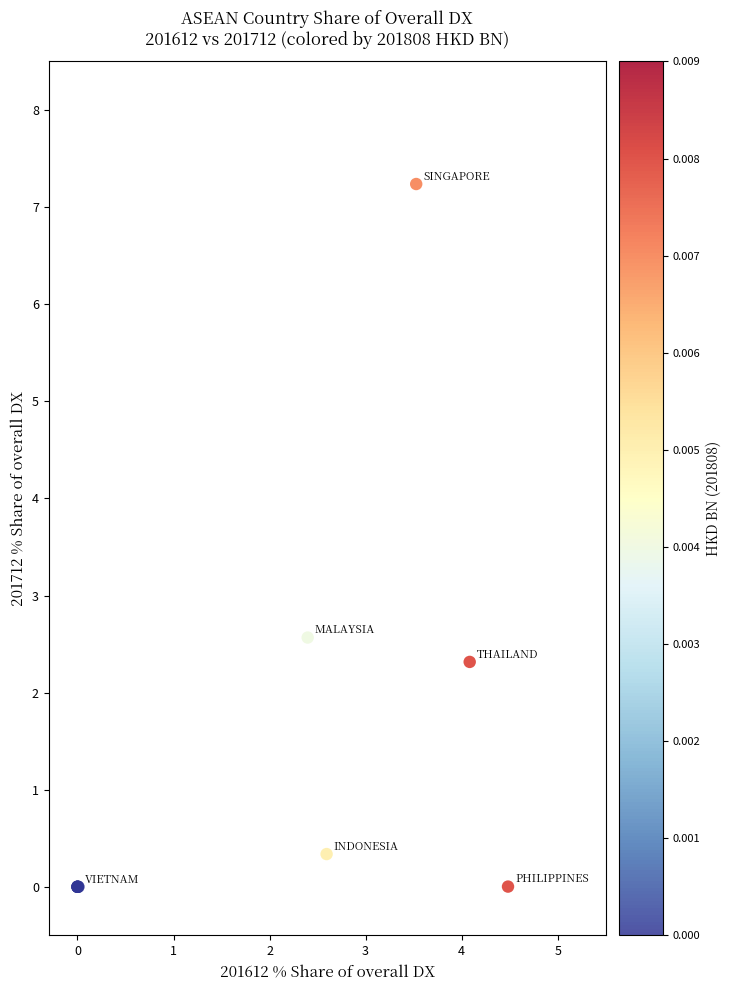

What Y value in the scatter plot is closest to 3?

2.6